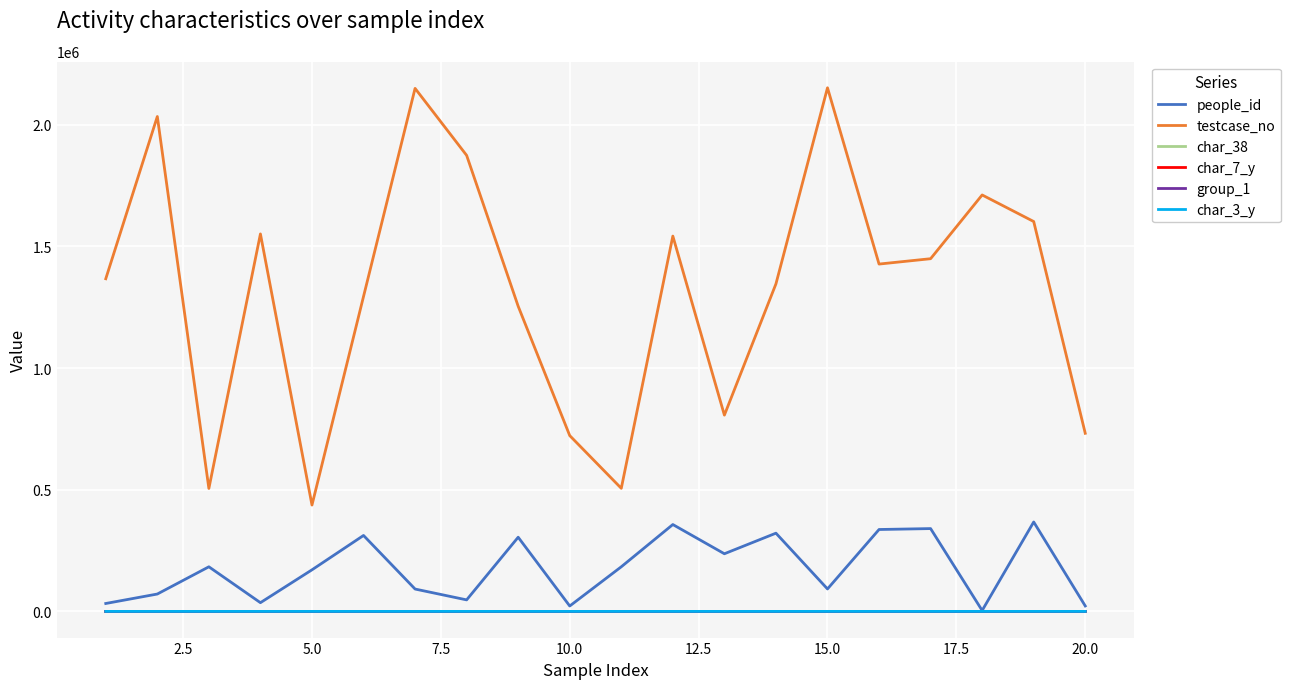

Does the chart display data point markers on the line(s)?

No